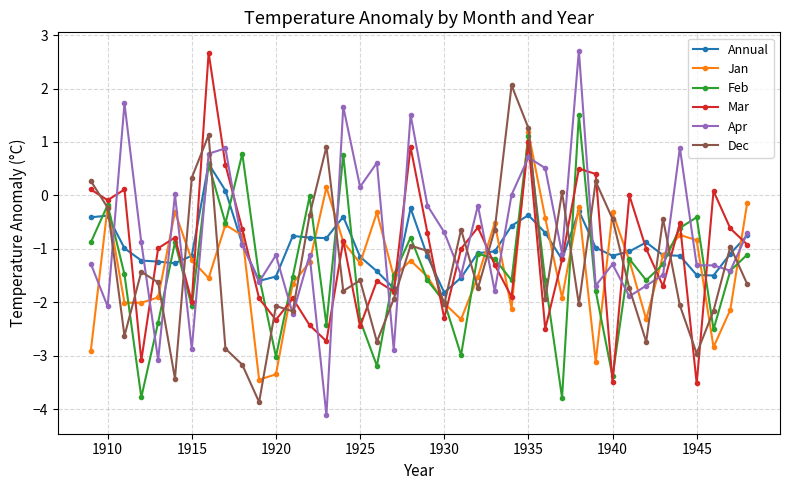

How many interior local peaks does the Feb series have?

12